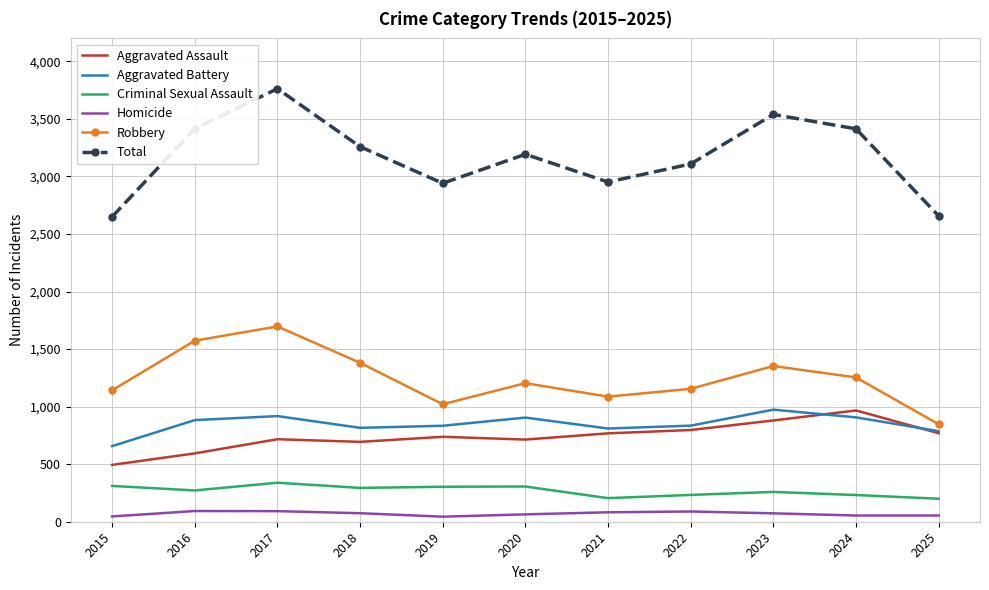

What is the lowest value of the Total series?

2650